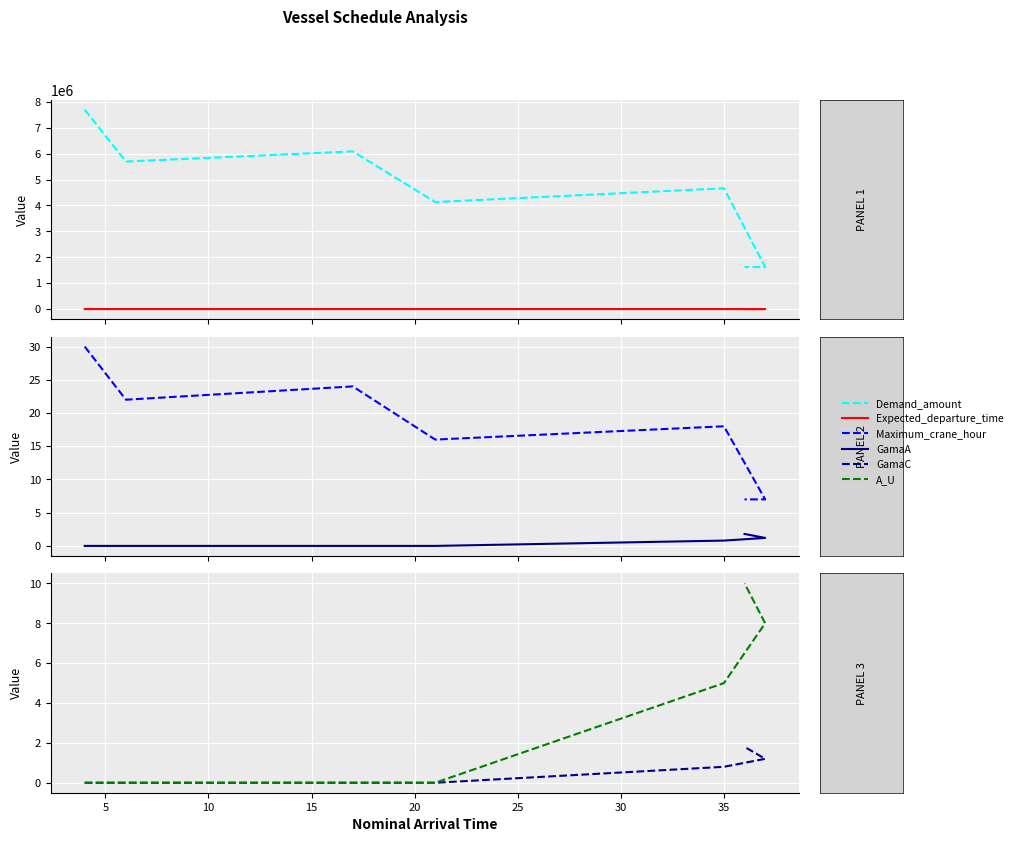

The value of Expected_departure_time at 10 is 43.0. True or false?

True